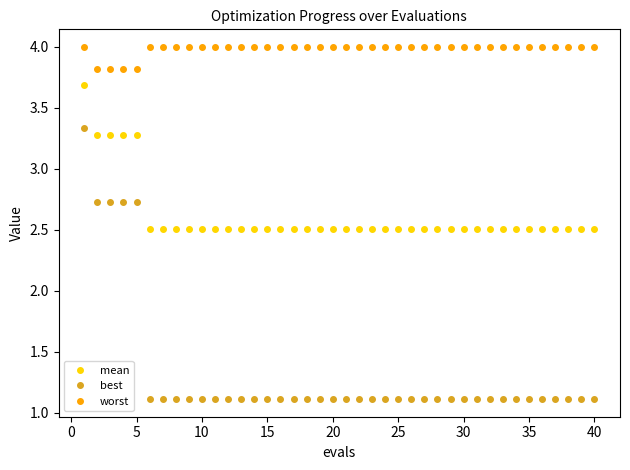

What is the minimum value shown in the chart?

1.1